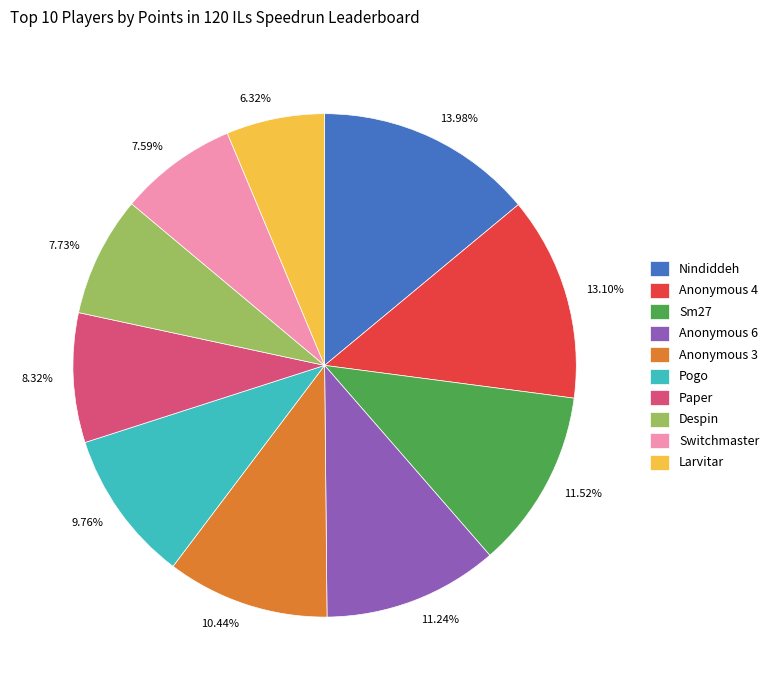

What percentage is NOT represented by Paper?

91.7%